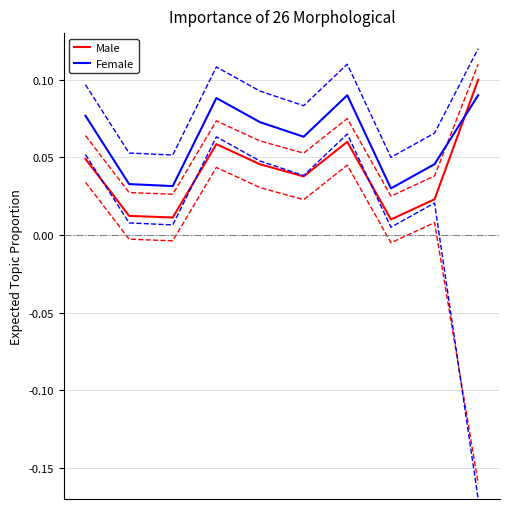

Rank the series by their average value, from highest to lowest.

Female, Male